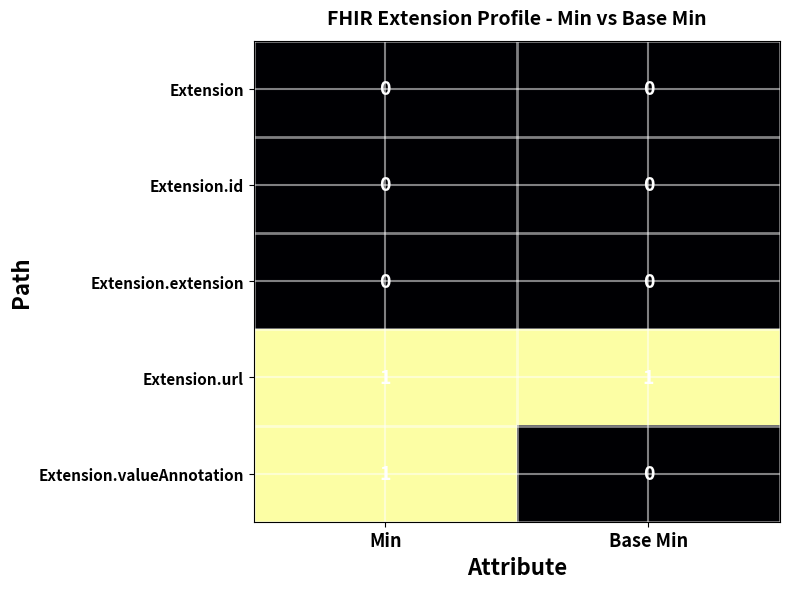

Is it true that Extension.valueAnnotation equals 1 at Min?

True